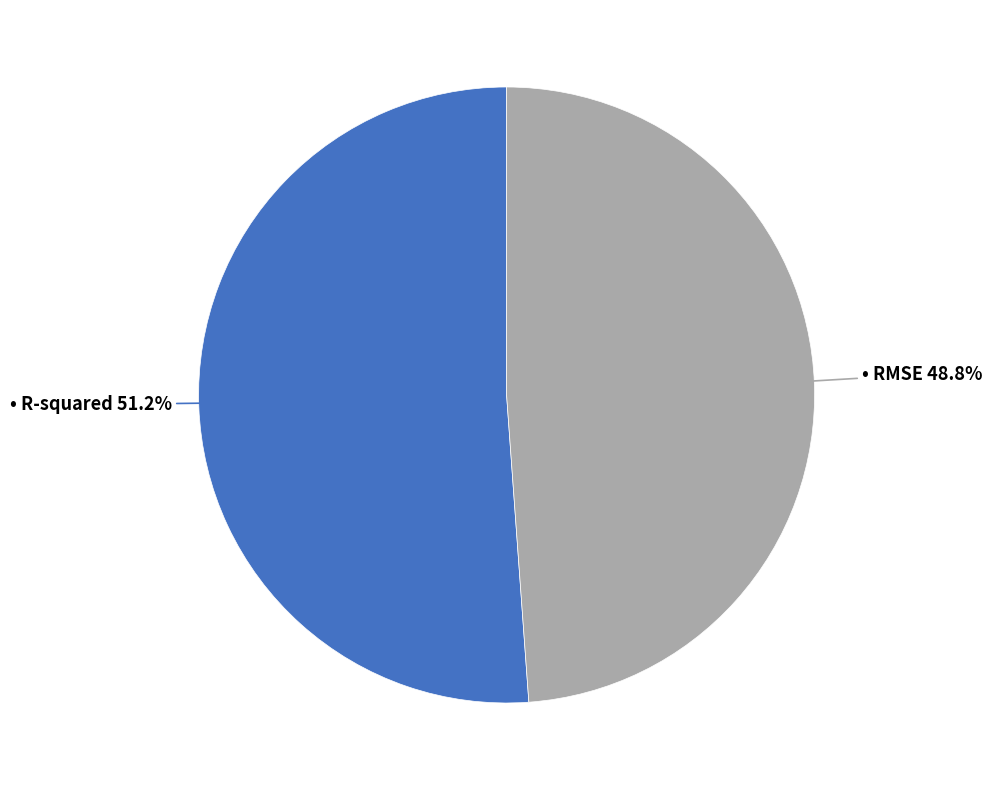

Is there any slice that represents more than half of the pie?

Yes